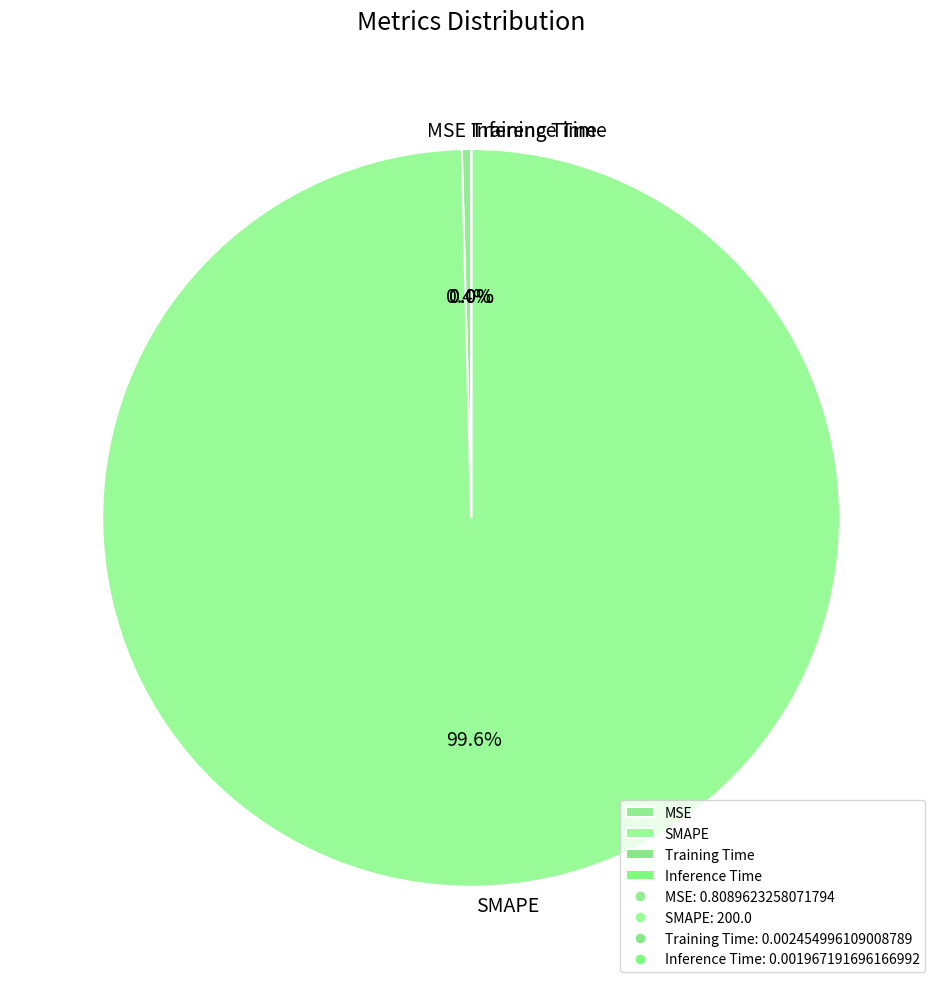

True or false: MSE accounts for 0% of the total.

True